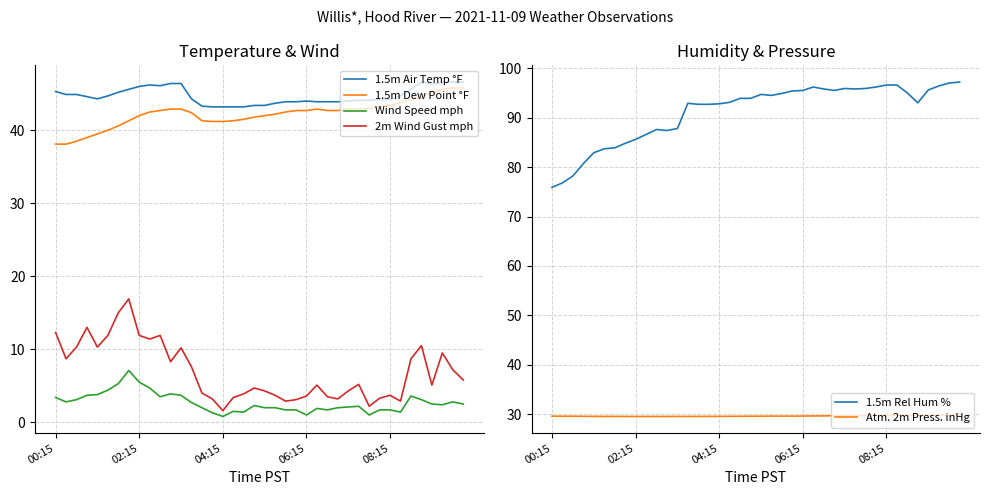

What is the average value of the 1.5m Air Temp °F series?

44.7